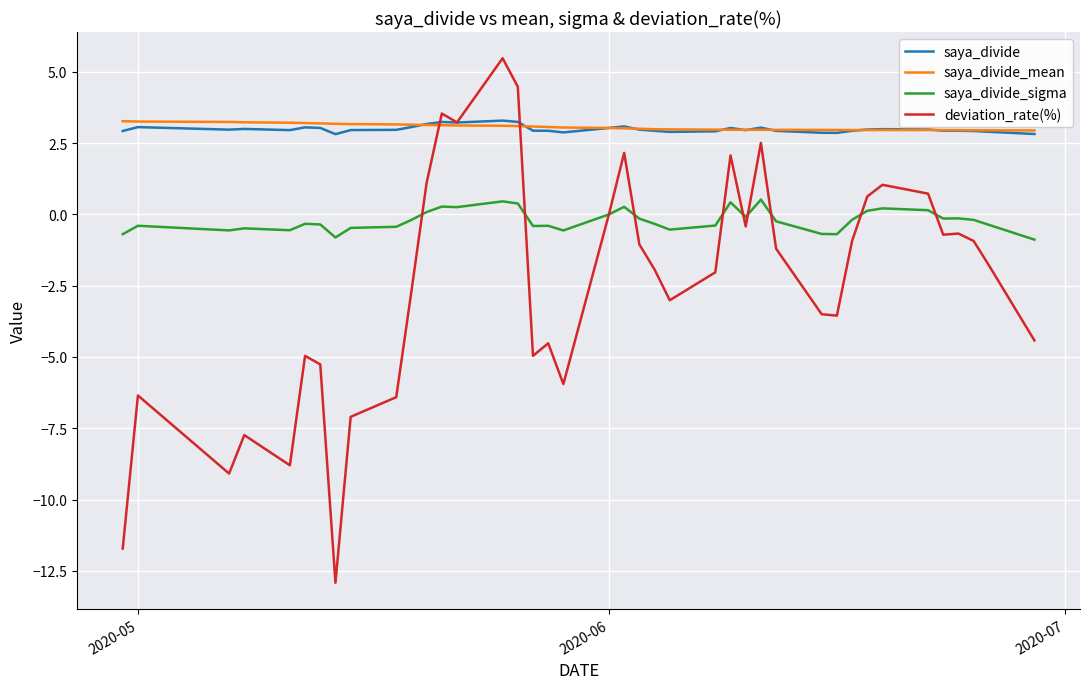

What is the difference between the maximum and minimum values in the saya_divide_sigma series?

1.4